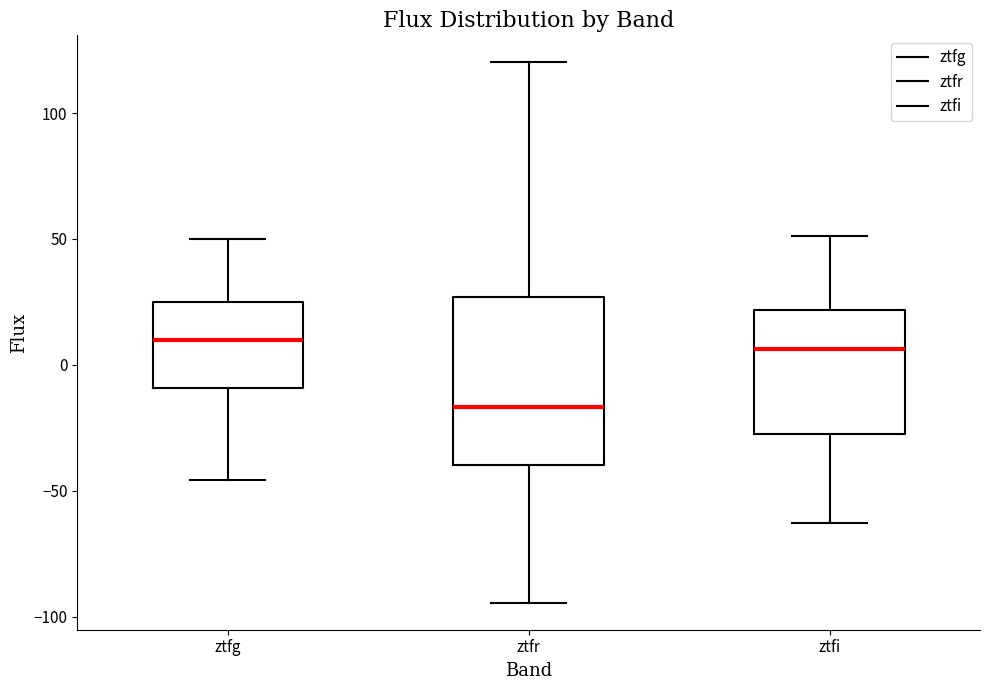

Reading left to right, read every box against the y-axis: the position of its median line, the range the box covers, and the ends of its whiskers. The values are not printed on the chart, so give them approximately, as read against the axis.

ztfg: median 10, box -10 to 25, whiskers -45 to 50
ztfr: median -15, box -40 to 25, whiskers -95 to 120
ztfi: median 5, box -25 to 20, whiskers -65 to 50